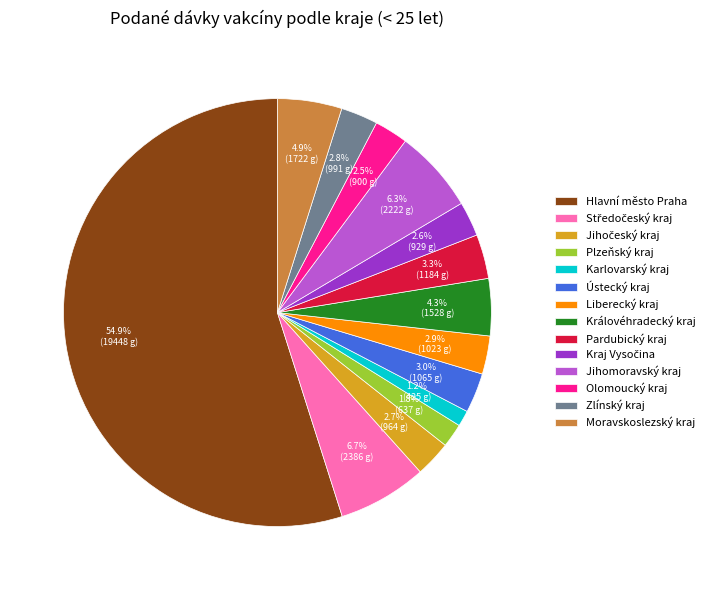

What percentage do Ústecký kraj and Zlínský kraj together represent?

5.8%